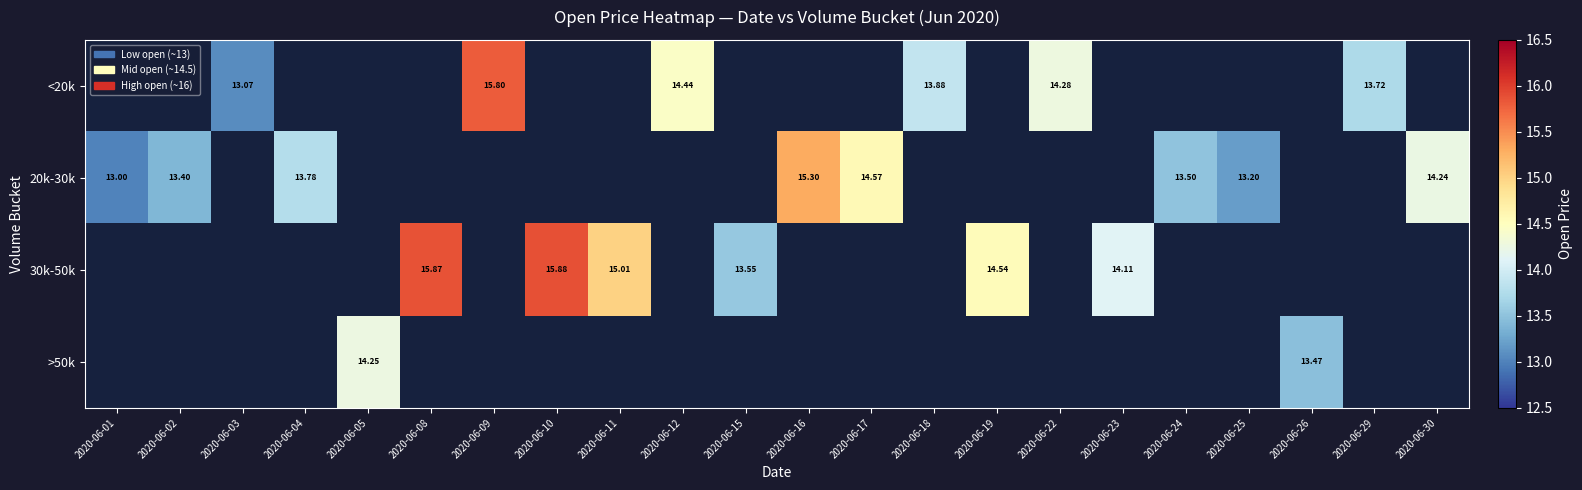

Is the value of <20k at 2020-06-09 greater than the value of 30k-50k at 2020-06-23?

Yes